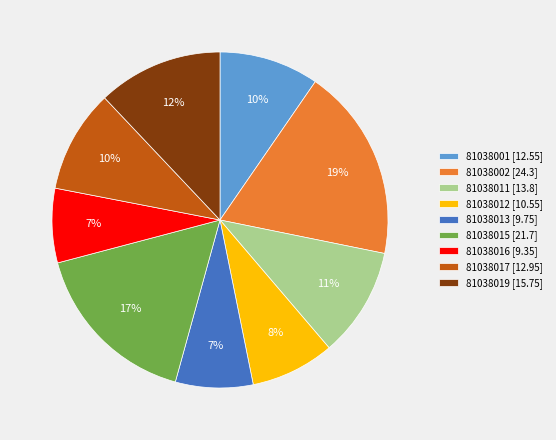

Combined, do 81038012 and 81038015 account for over 50%?

No